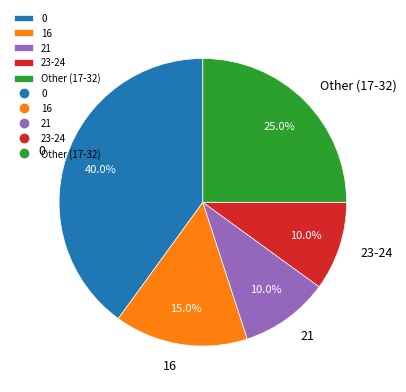

How many segments does this pie chart have?

5